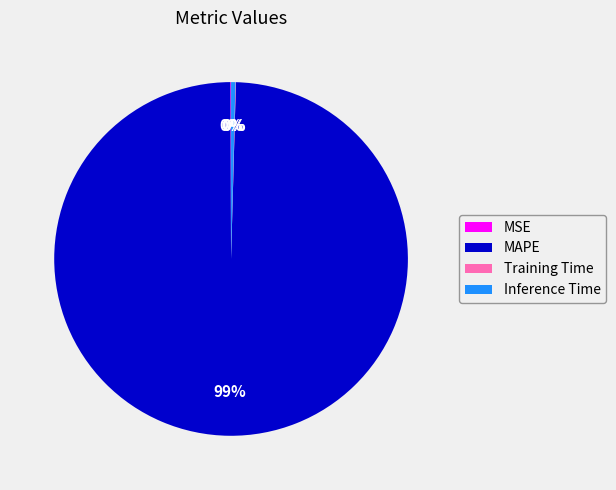

What is the largest slice in the pie chart?

MAPE